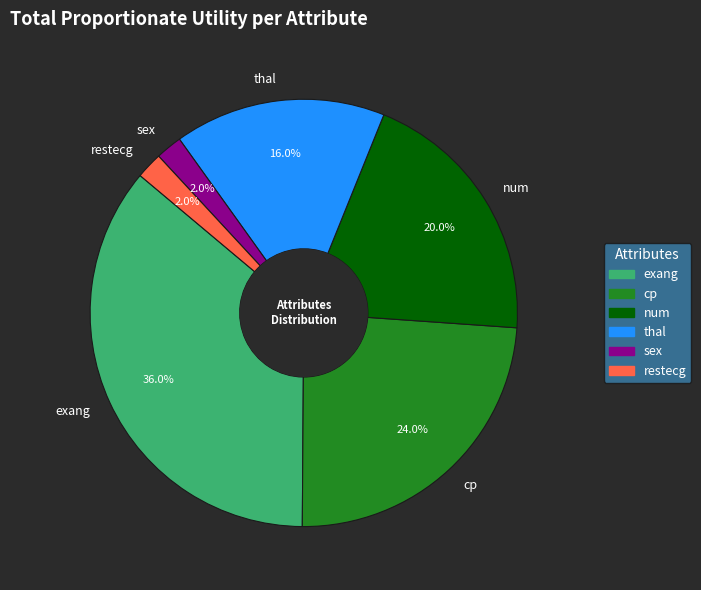

Which has a higher value, thal or restecg?

thal